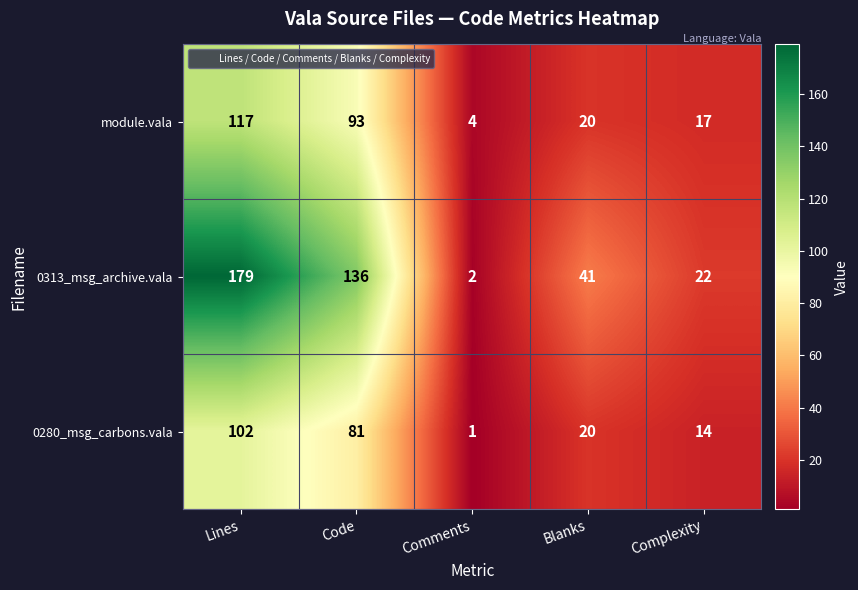

Where does the 0313_msg_archive.vala series first go above 41?

Lines